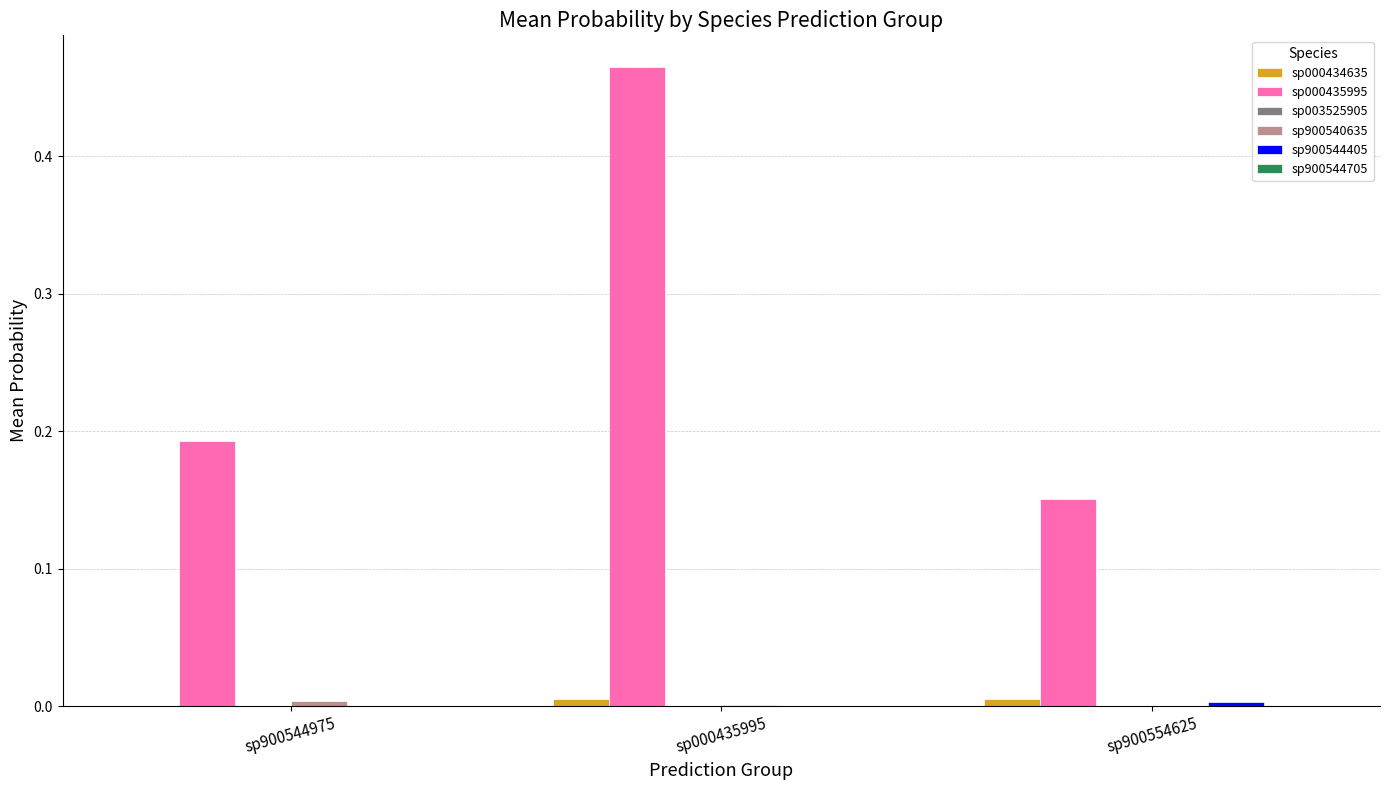

How many groups of bars are there?

3